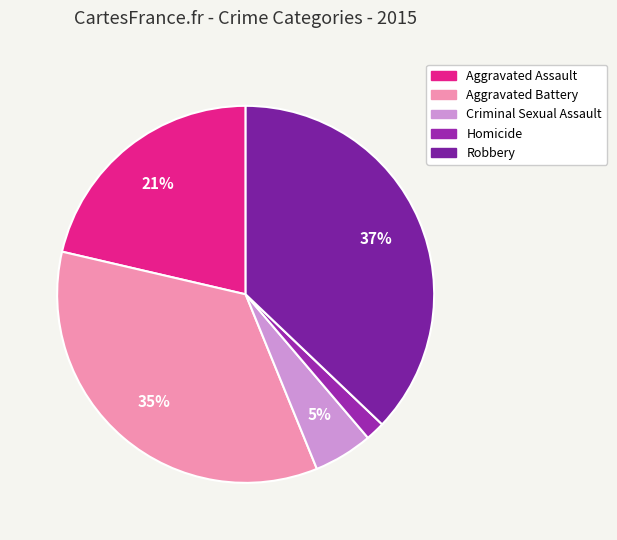

How many slices are in this pie chart?

5